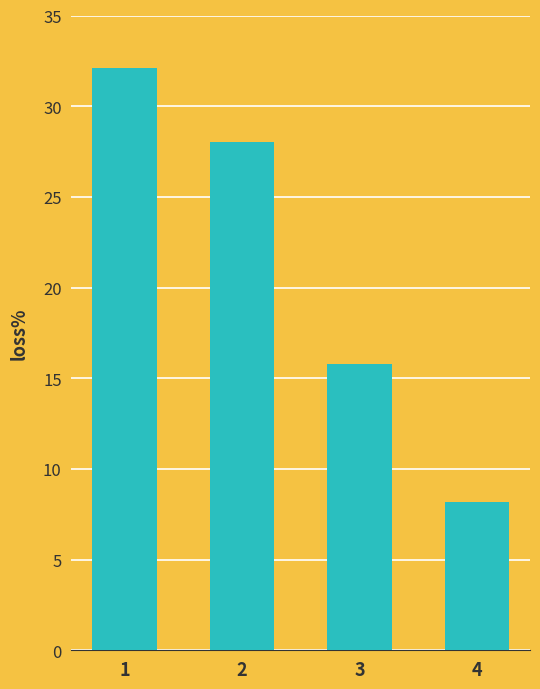

Which category has the highest value across all series?

1